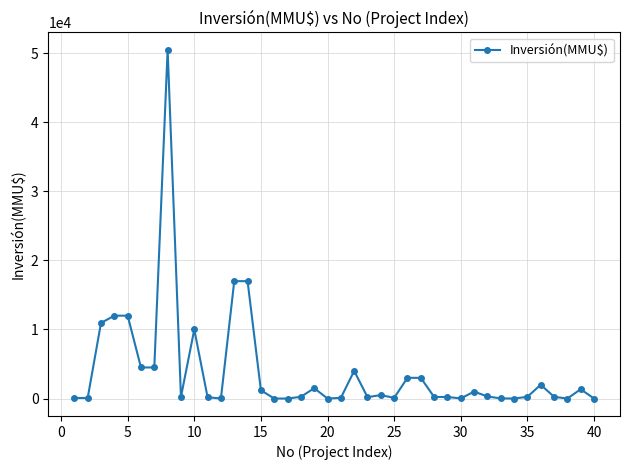

What is the greatest value displayed?

50499